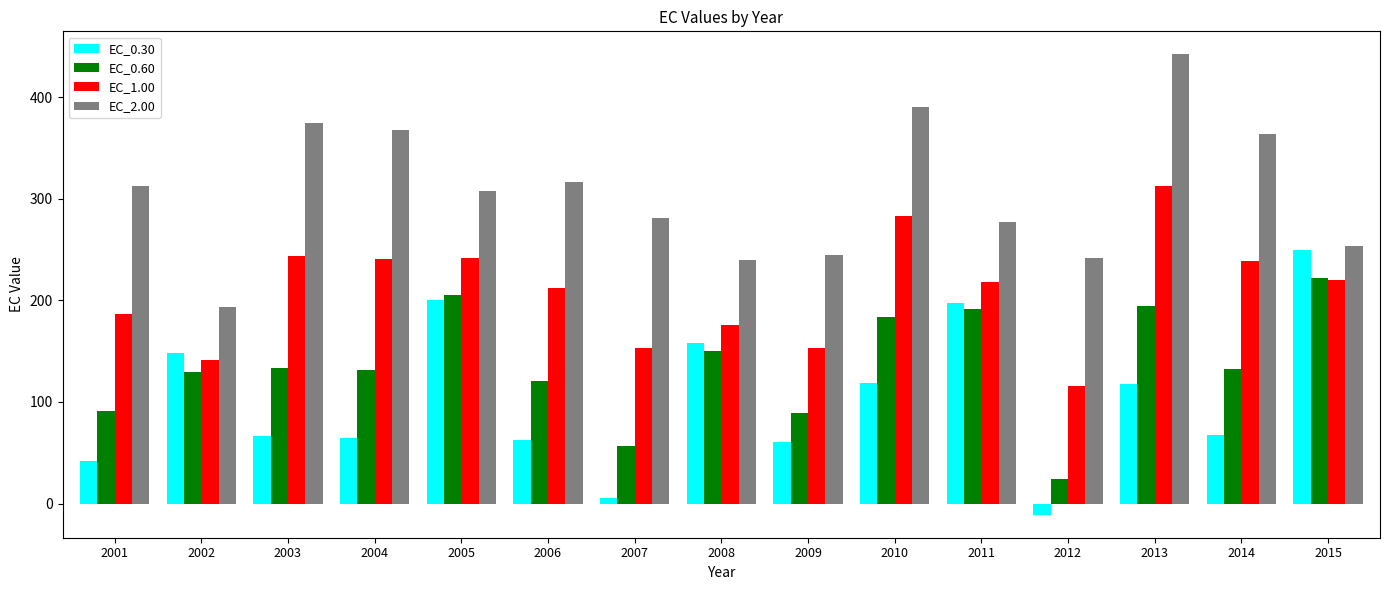

True or false: EC_1.00 has a value of 219.9 at 2015.

True